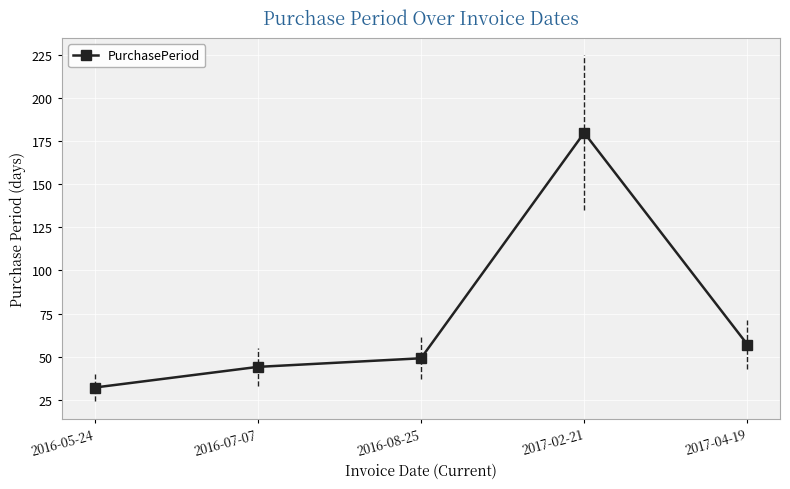

Reading left to right, extract all data points from this chart.

32	44	49	180	57